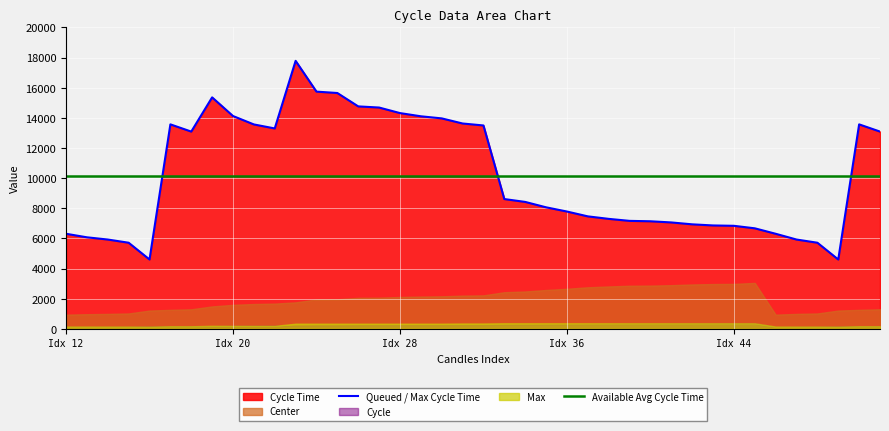

What is the sum of all Queued / Max Cycle Time values?

405207.0